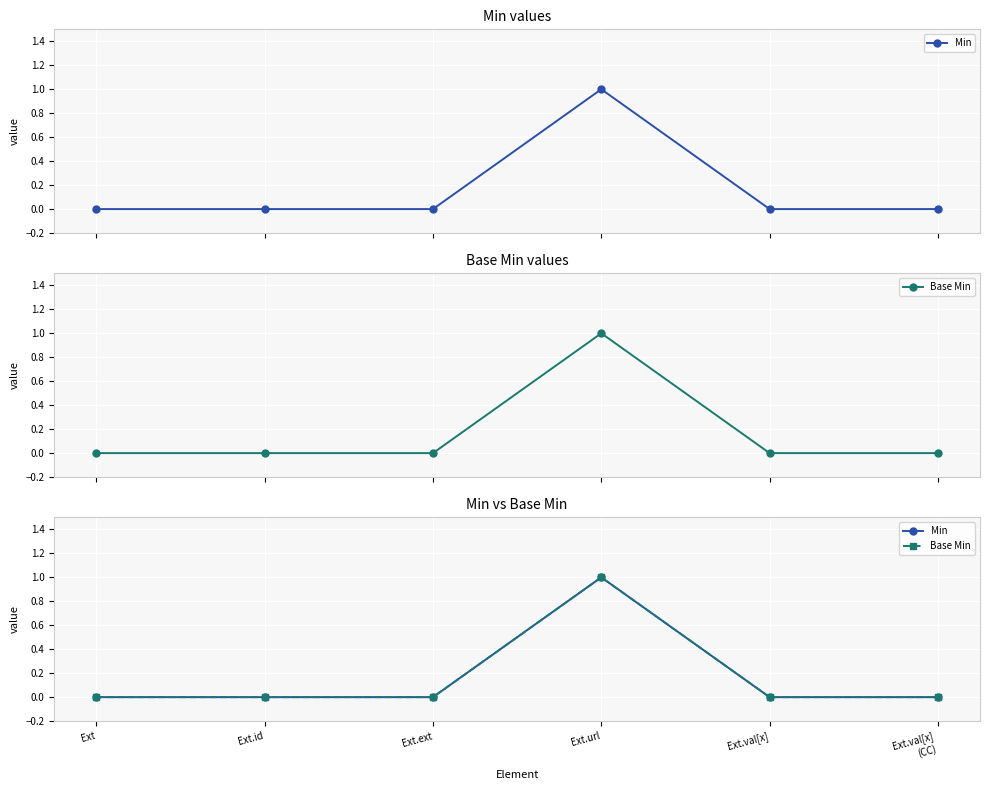

What are all the series names shown in the legend?

Min, Base Min